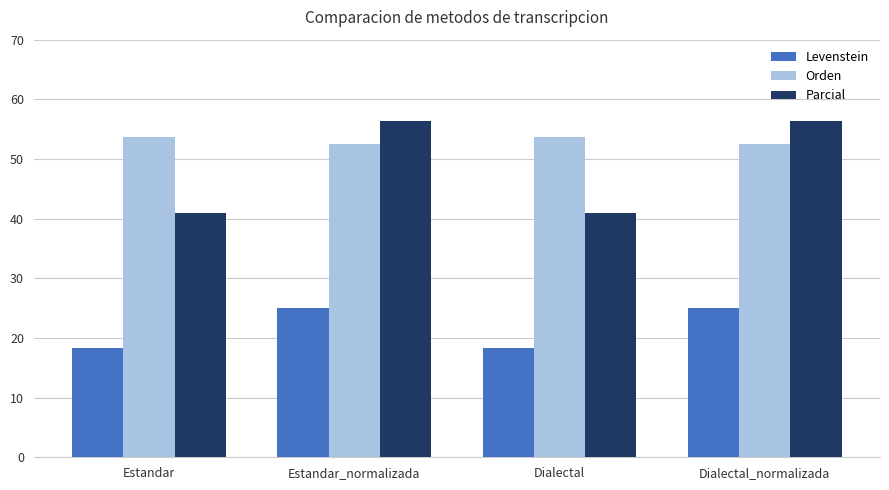

What are all the series names shown in the legend?

Levenstein, Orden, Parcial